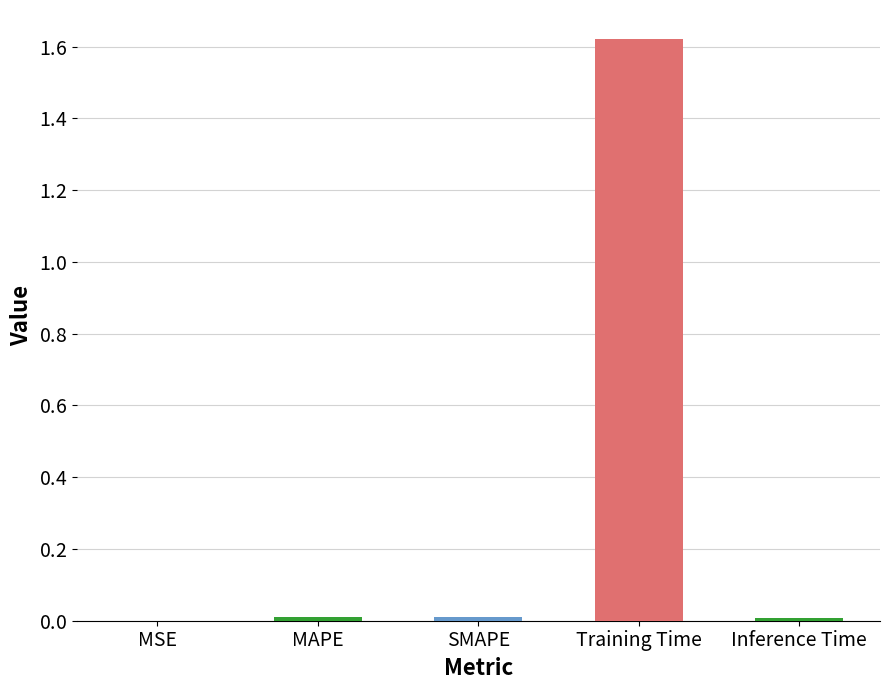

How many series are shown in this chart?

1